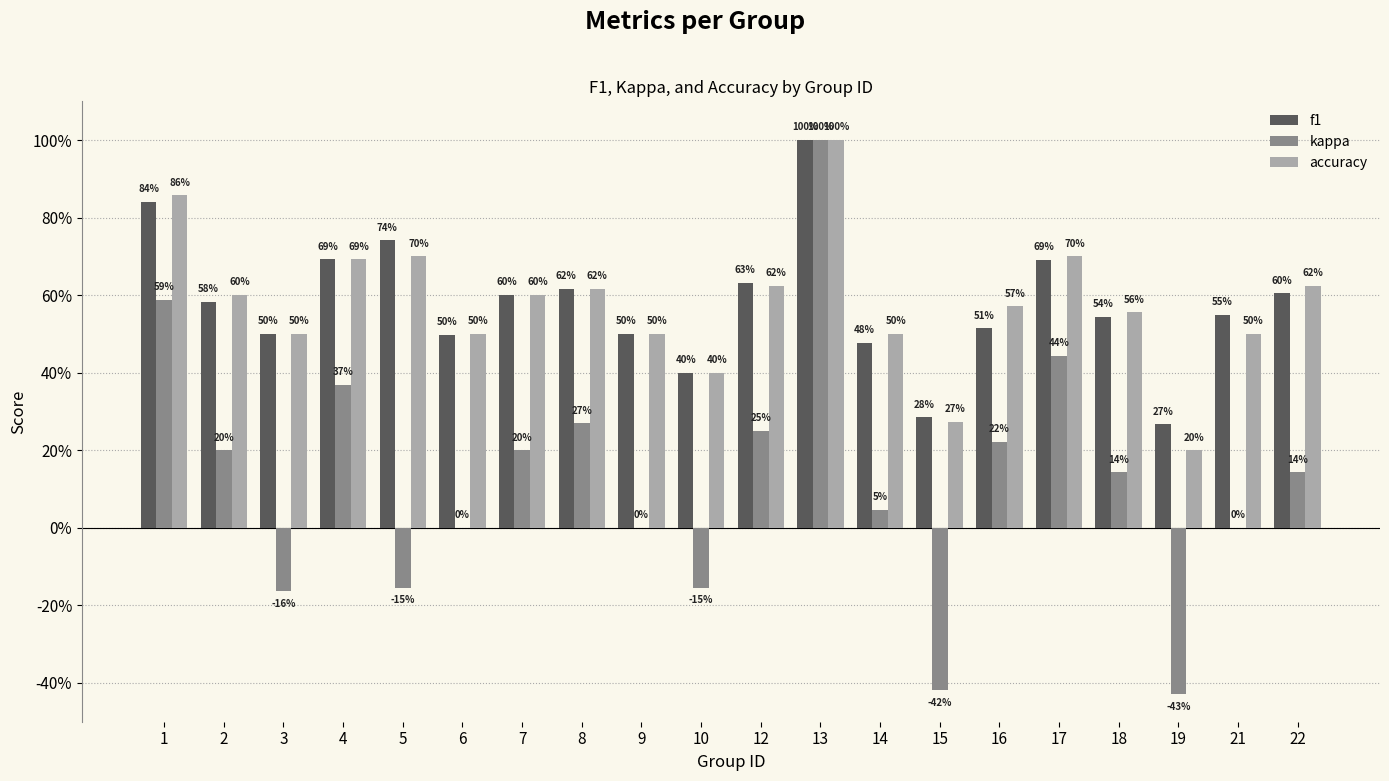

At 6, list the series in order from smallest to largest.

kappa, f1, accuracy